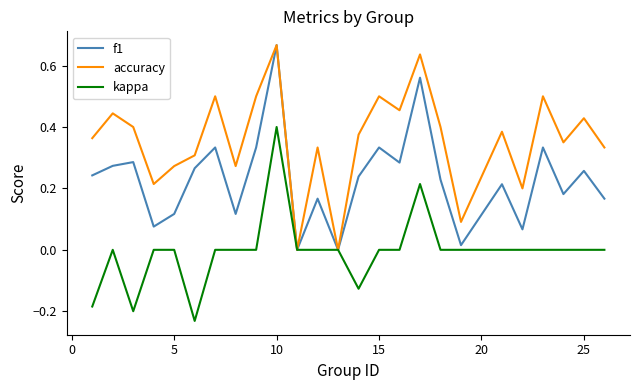

Which series has the largest total across all categories?

accuracy